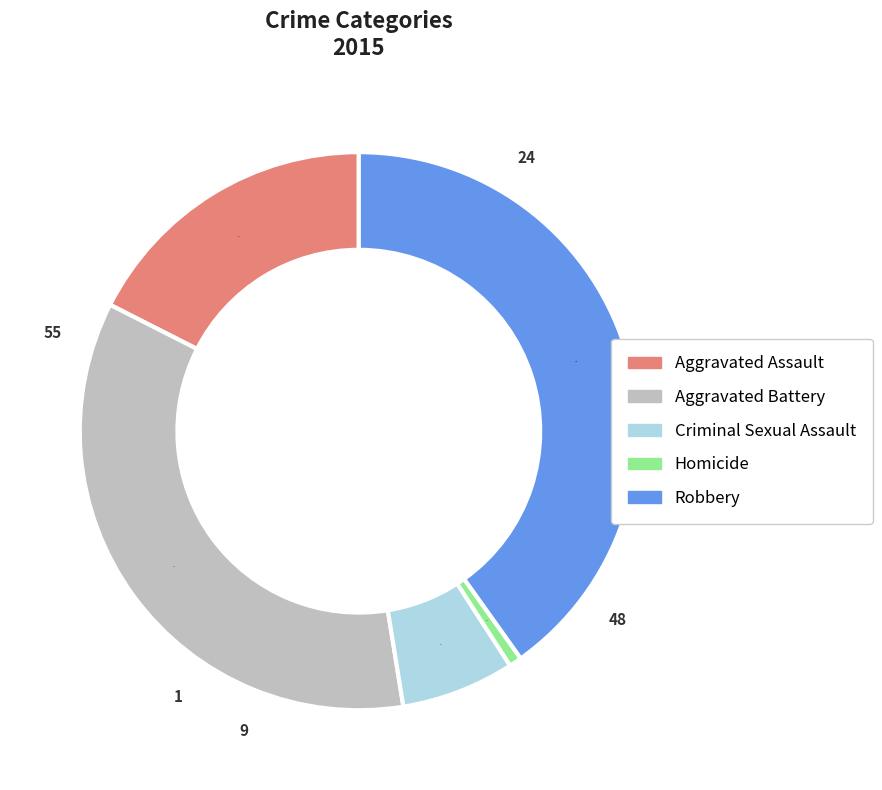

Which has a higher value, Robbery or Homicide?

Robbery